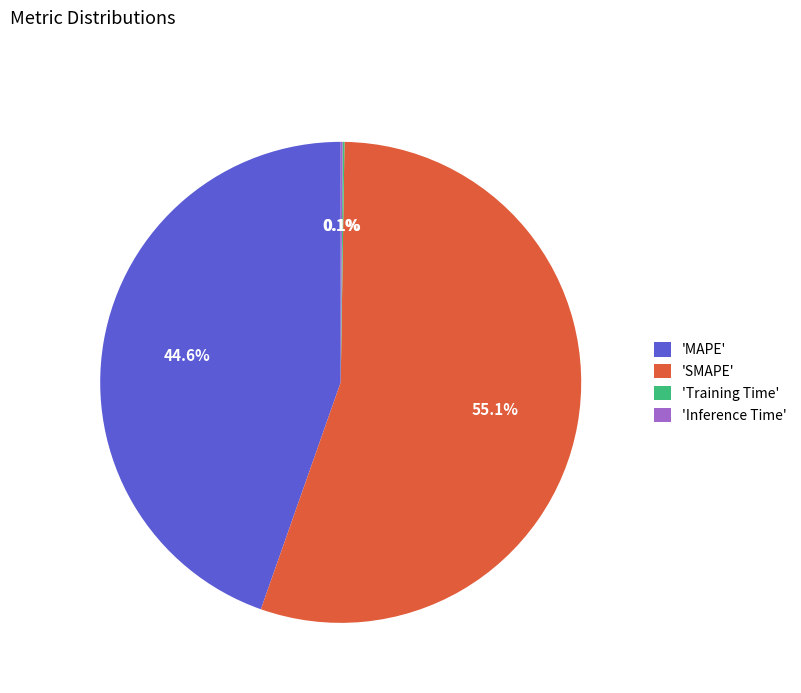

Approximately how many times larger is the value at 'MAPE' compared to 'SMAPE'?

0.8